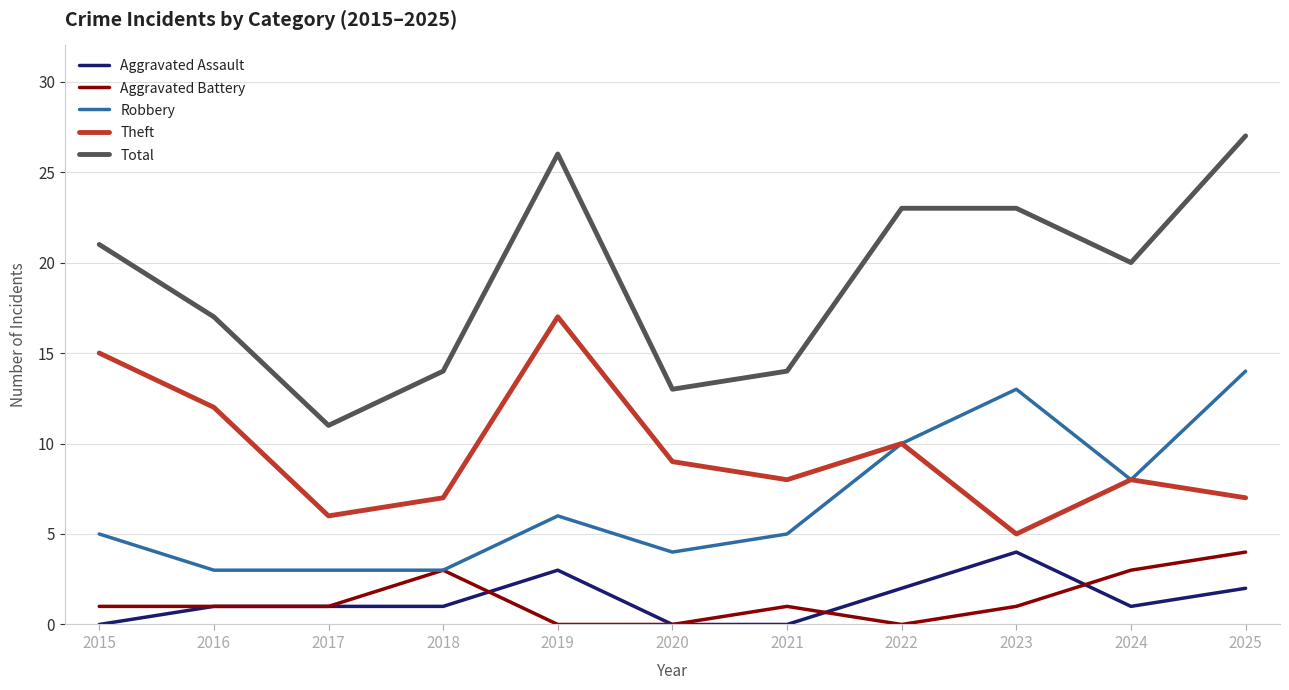

True or false: Robbery and Total intersect in this chart.

False